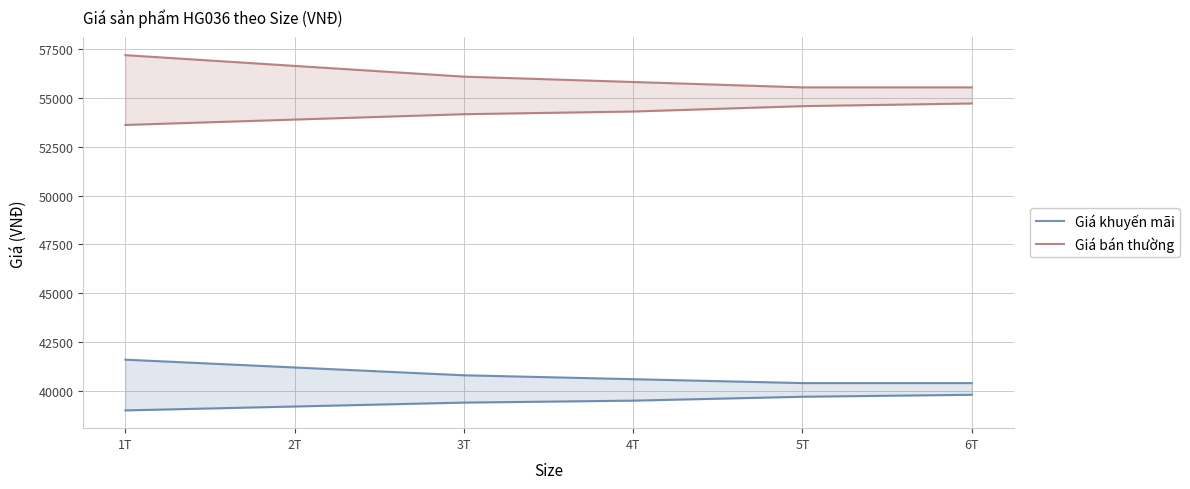

What are all the series names shown in the legend?

Giá khuyến mãi, Giá bán thường